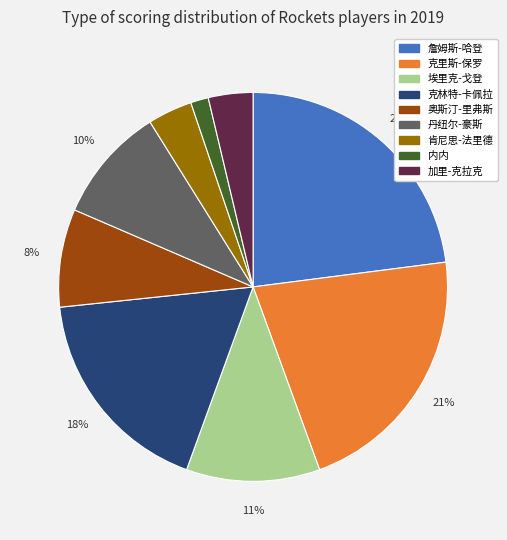

Is there any slice that represents more than half of the pie?

No